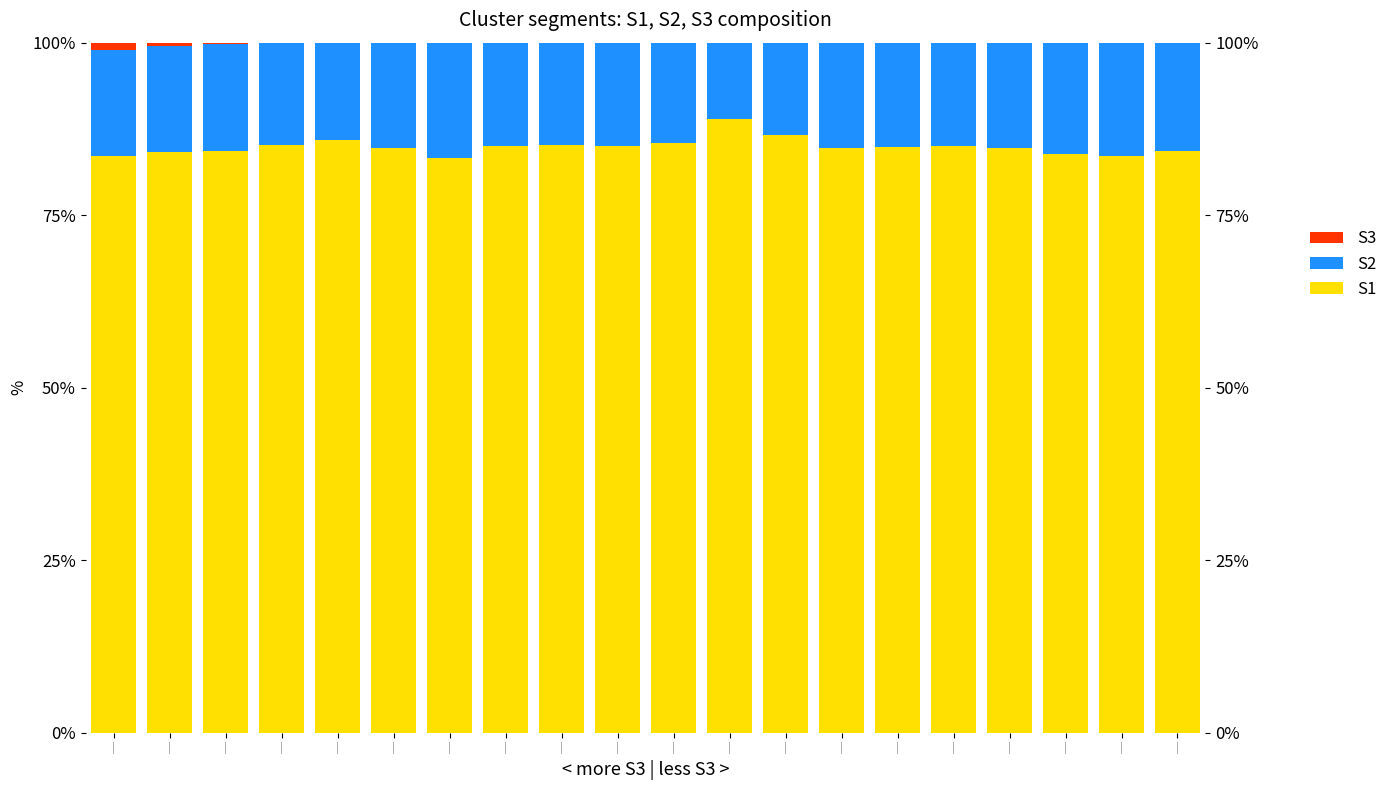

The value of S2 at | is 19.0. True or false?

False